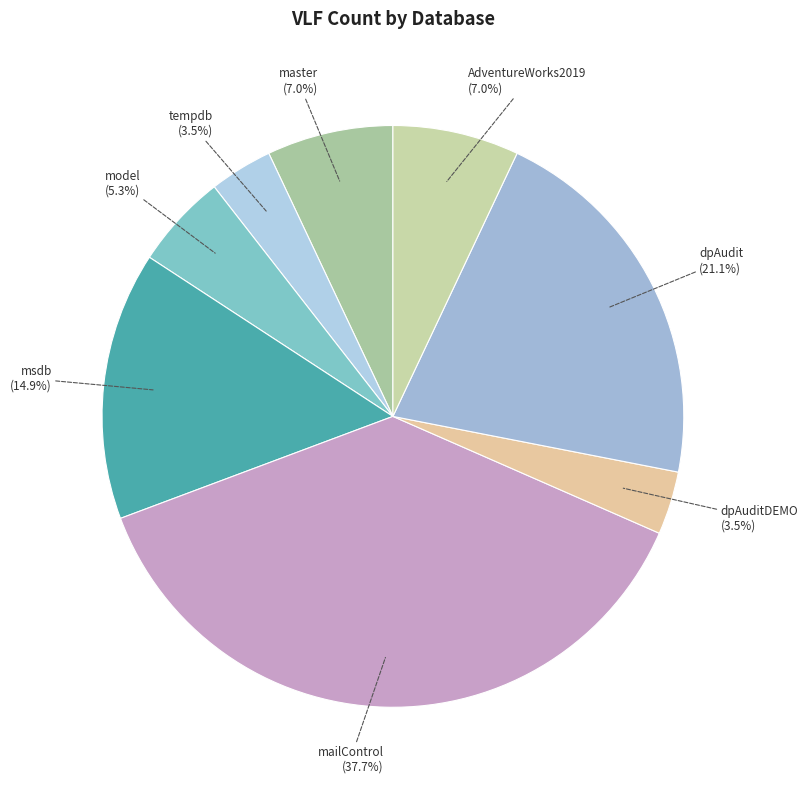

Which has a higher value, mailControl or dpAudit?

mailControl